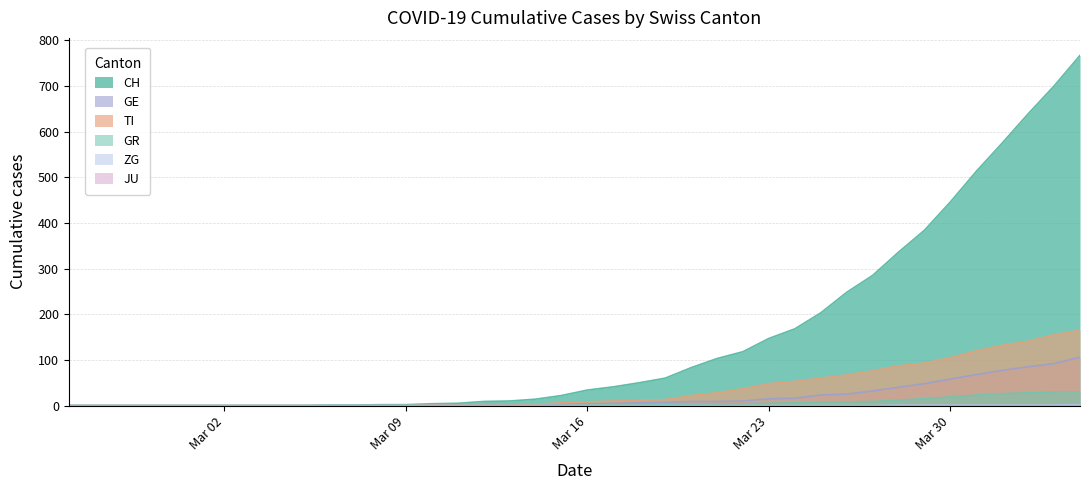

True or false: GE and GR cross at least once.

False